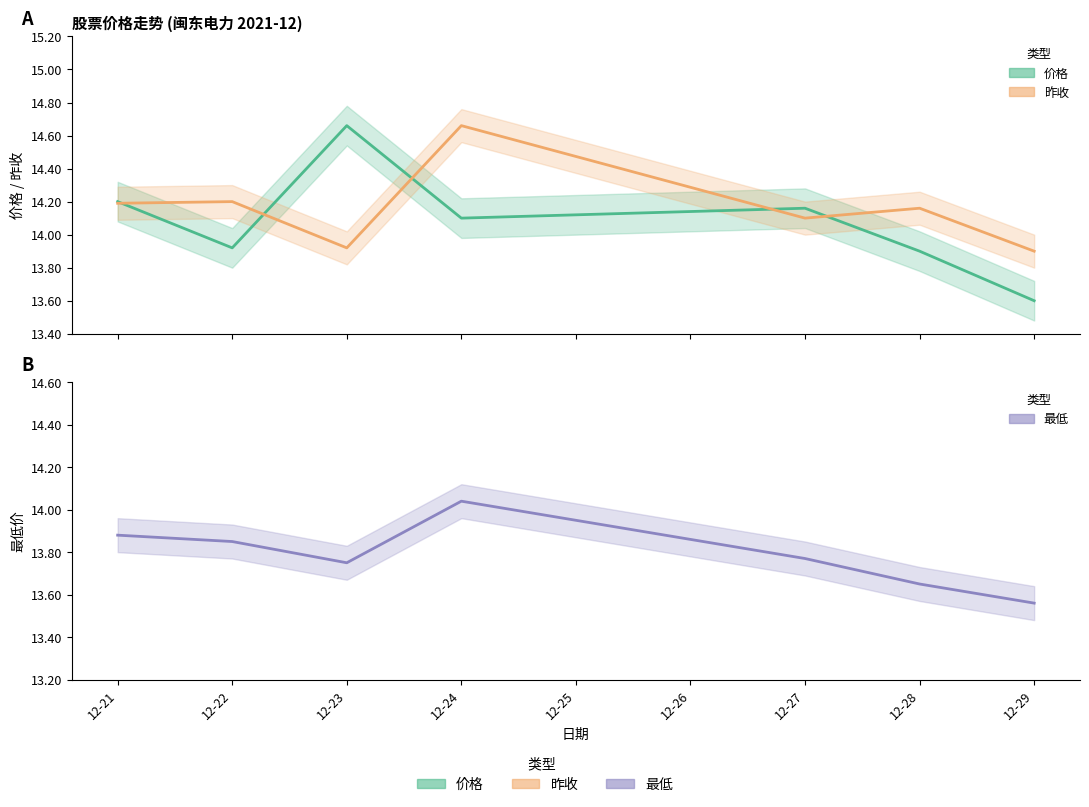

At 12-22, list the series in order from smallest to largest.

最低, 价格, 昨收